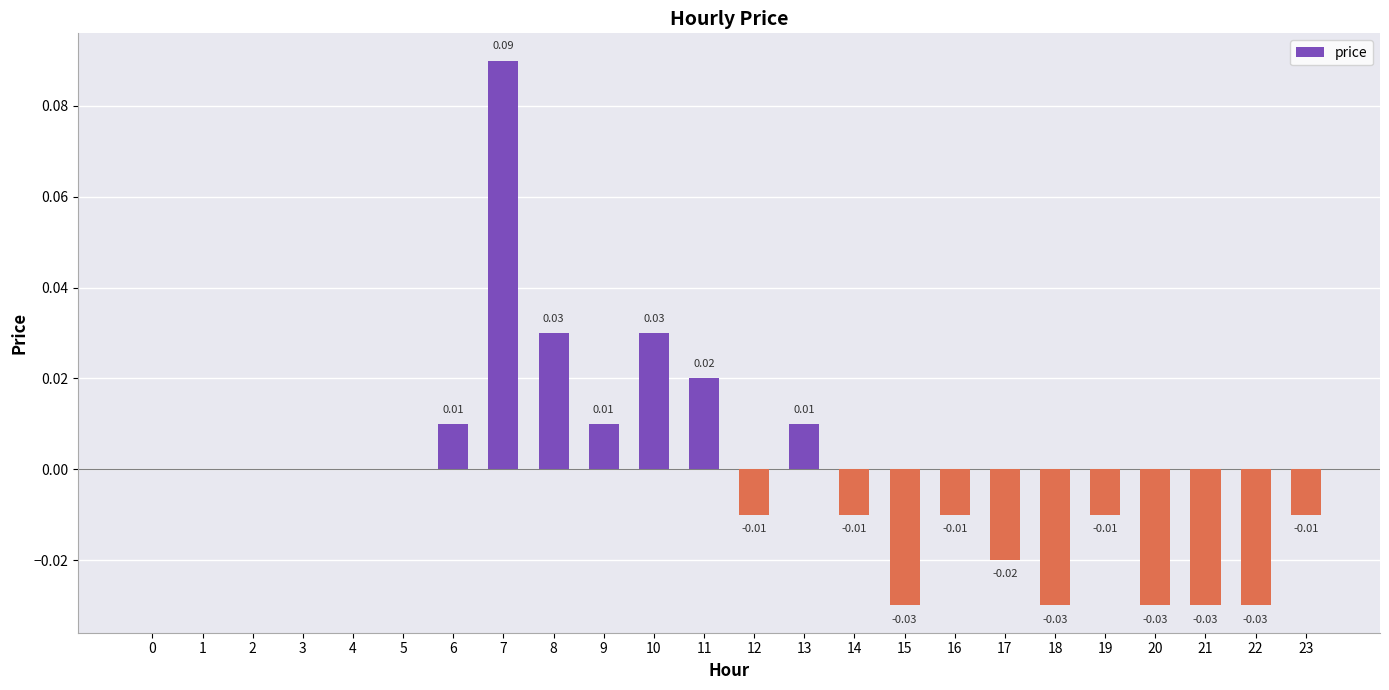

Which has a higher value, 23 or 11?

11